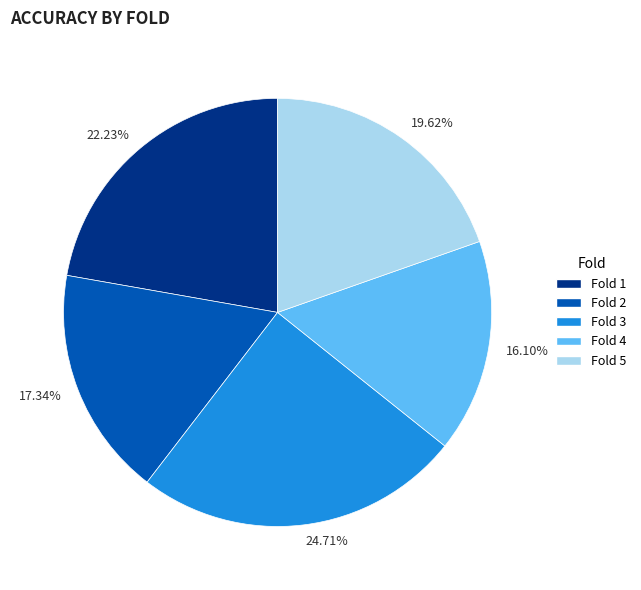

Do Fold 3 and Fold 1 together represent more than half of the pie?

No